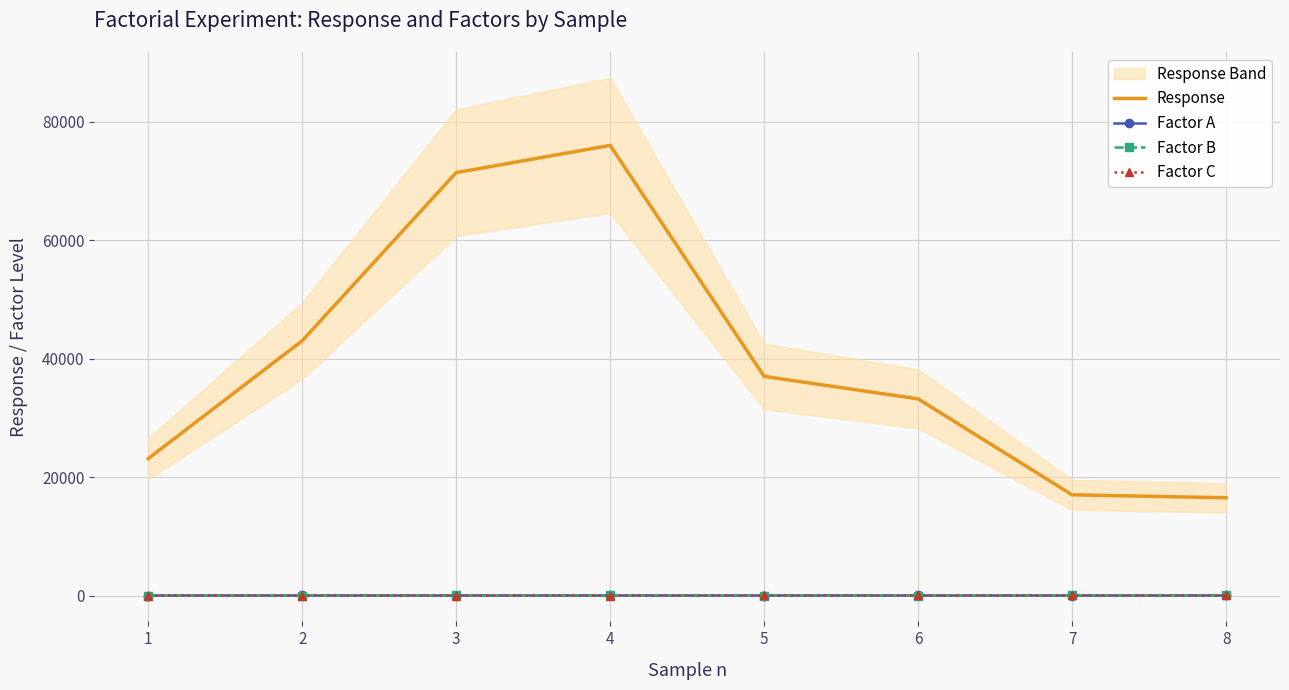

Which series changed the most between 3 and 5?

Response